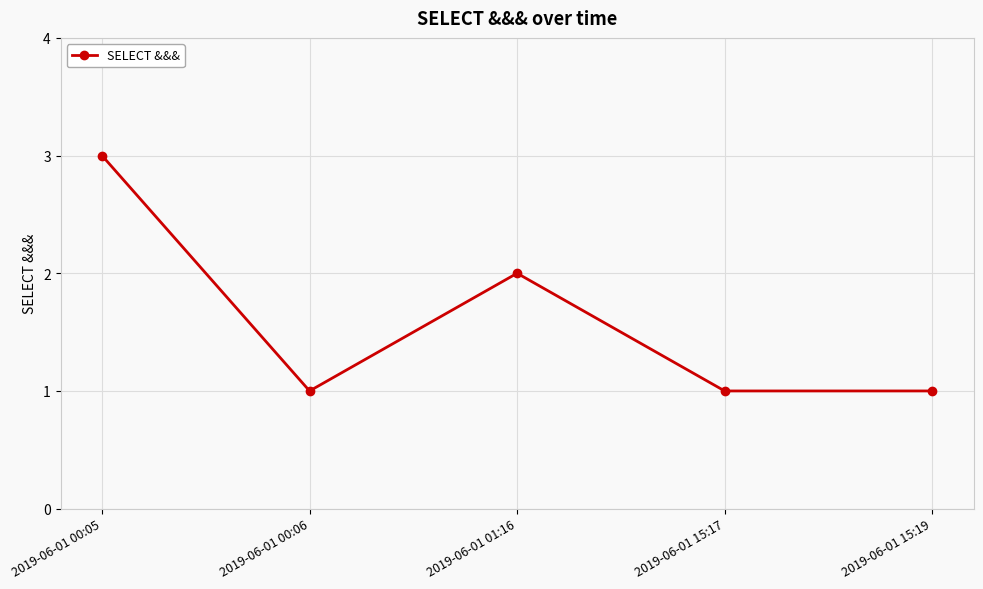

What is the minimum value shown in the chart?

1